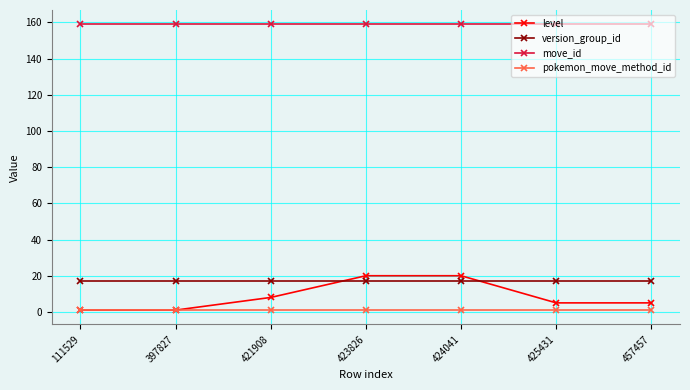

What is the approximate value of version_group_id at 423826?

17